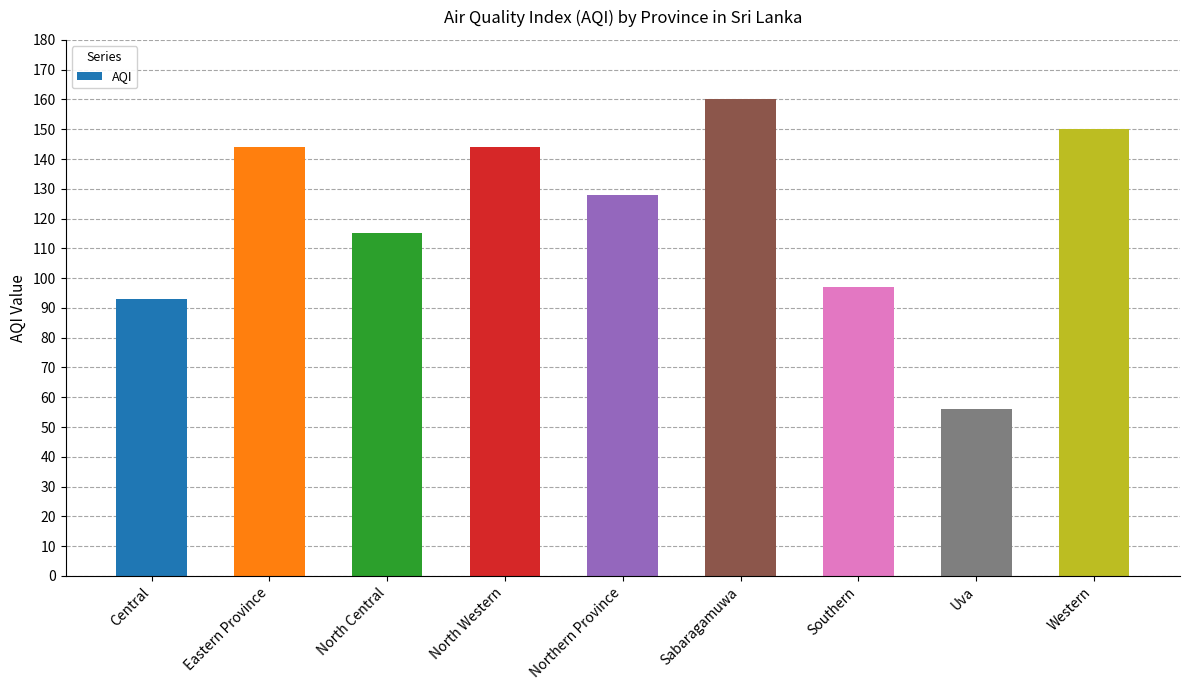

What is the greatest value displayed?

160